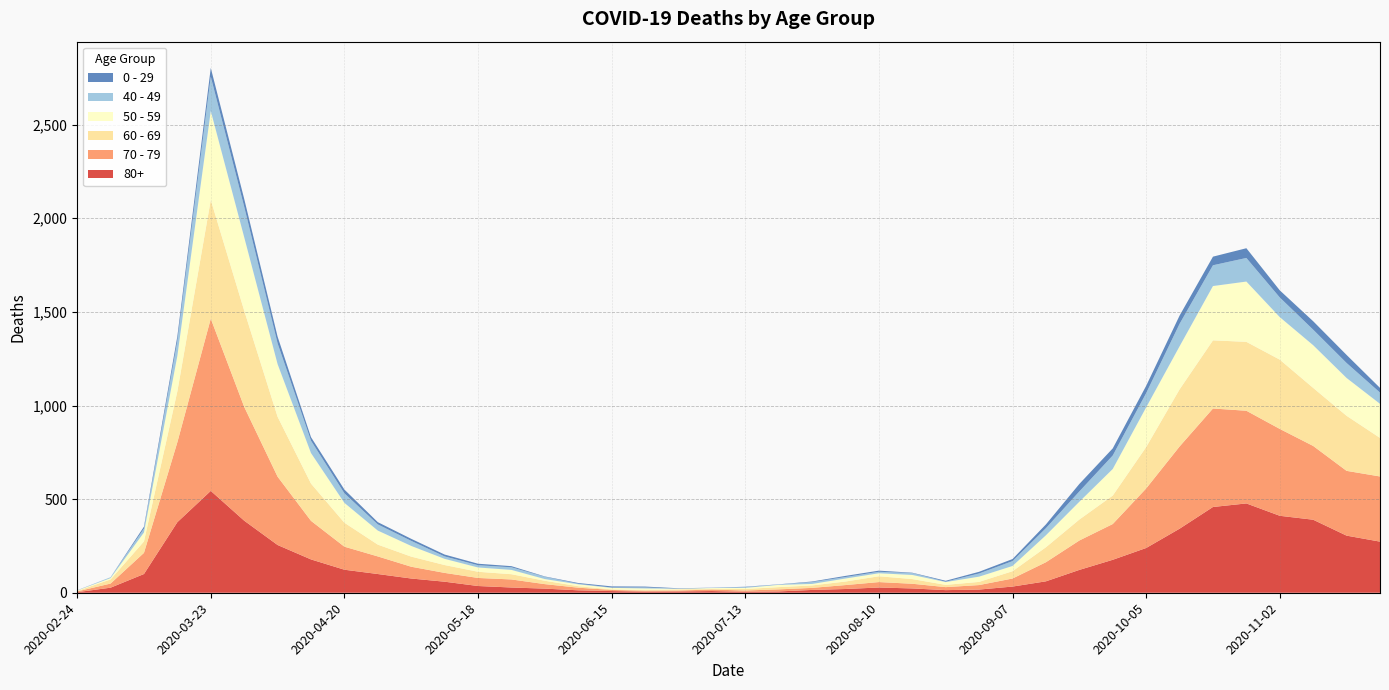

Reading left to right, list all the values displayed in this chart.

80+: 2020-02-24=3	2020-03-02=27	2020-03-09=100	2020-03-16=377	2020-03-23=544	2020-03-30=385	2020-04-06=255	2020-04-13=178	2020-04-20=123	2020-04-27=100	2020-05-04=76	2020-05-11=59	2020-05-18=36	2020-05-25=28	2020-06-01=22	2020-06-08=13	2020-06-15=9	2020-06-22=6	2020-06-29=7	2020-07-06=9	2020-07-13=5	2020-07-20=7	2020-07-27=15	2020-08-03=20	2020-08-10=28	2020-08-17=23	2020-08-24=14	2020-08-31=17	2020-09-07=33	2020-09-14=61	2020-09-21=122	2020-09-28=176	2020-10-05=239	2020-10-12=342	2020-10-19=458	2020-10-26=477	2020-11-02=411	2020-11-09=390	2020-11-16=305	2020-11-23=273
70 - 79: 2020-02-24=4	2020-03-02=22	2020-03-09=113	2020-03-16=427	2020-03-23=920	2020-03-30=608	2020-04-06=365	2020-04-13=206	2020-04-20=123	2020-04-27=94	2020-05-04=63	2020-05-11=47	2020-05-18=43	2020-05-25=43	2020-06-01=24	2020-06-08=14	2020-06-15=6	2020-06-22=5	2020-06-29=5	2020-07-06=8	2020-07-13=7	2020-07-20=11	2020-07-27=11	2020-08-03=21	2020-08-10=29	2020-08-17=25	2020-08-24=16	2020-08-31=24	2020-09-07=43	2020-09-14=102	2020-09-21=157	2020-09-28=191	2020-10-05=318	2020-10-12=439	2020-10-19=526	2020-10-26=495	2020-11-02=464	2020-11-09=394	2020-11-16=346	2020-11-23=348
60 - 69: 2020-02-24=2	2020-03-02=22	2020-03-09=61	2020-03-16=272	2020-03-23=634	2020-03-30=514	2020-04-06=320	2020-04-13=199	2020-04-20=128	2020-04-27=63	2020-05-04=54	2020-05-11=42	2020-05-18=33	2020-05-25=28	2020-06-01=18	2020-06-08=8	2020-06-15=3	2020-06-22=3	2020-06-29=6	2020-07-06=3	2020-07-13=8	2020-07-20=12	2020-07-27=13	2020-08-03=19	2020-08-10=31	2020-08-17=25	2020-08-24=12	2020-08-31=17	2020-09-07=39	2020-09-14=80	2020-09-21=112	2020-09-28=152	2020-10-05=221	2020-10-12=305	2020-10-19=364	2020-10-26=368	2020-11-02=370	2020-11-09=310	2020-11-16=294	2020-11-23=206
50 - 59: 2020-02-24=3	2020-03-02=7	2020-03-09=48	2020-03-16=190	2020-03-23=475	2020-03-30=392	2020-04-06=281	2020-04-13=163	2020-04-20=106	2020-04-27=75	2020-05-04=57	2020-05-11=33	2020-05-18=23	2020-05-25=23	2020-06-01=9	2020-06-08=10	2020-06-15=8	2020-06-22=9	2020-06-29=3	2020-07-06=5	2020-07-13=6	2020-07-20=12	2020-07-27=8	2020-08-03=16	2020-08-10=16	2020-08-17=22	2020-08-24=15	2020-08-31=28	2020-09-07=28	2020-09-14=64	2020-09-21=95	2020-09-28=142	2020-10-05=212	2020-10-12=230	2020-10-19=290	2020-10-26=322	2020-11-02=227	2020-11-09=228	2020-11-16=202	2020-11-23=182
40 - 49: 2020-02-24=0	2020-03-02=5	2020-03-09=21	2020-03-16=79	2020-03-23=183	2020-03-30=163	2020-04-06=111	2020-04-13=66	2020-04-20=51	2020-04-27=33	2020-05-04=27	2020-05-11=13	2020-05-18=12	2020-05-25=14	2020-06-01=12	2020-06-08=3	2020-06-15=2	2020-06-22=5	2020-06-29=1	2020-07-06=1	2020-07-13=4	2020-07-20=2	2020-07-27=10	2020-08-03=8	2020-08-10=8	2020-08-17=10	2020-08-24=2	2020-08-31=17	2020-09-07=26	2020-09-14=38	2020-09-21=55	2020-09-28=72	2020-10-05=76	2020-10-12=120	2020-10-19=111	2020-10-26=126	2020-11-02=105	2020-11-09=83	2020-11-16=80	2020-11-23=60
0 - 29: 2020-02-24=1	2020-03-02=0	2020-03-09=10	2020-03-16=25	2020-03-23=47	2020-03-30=42	2020-04-06=36	2020-04-13=19	2020-04-20=20	2020-04-27=12	2020-05-04=11	2020-05-11=10	2020-05-18=8	2020-05-25=6	2020-06-01=2	2020-06-08=4	2020-06-15=6	2020-06-22=5	2020-06-29=2	2020-07-06=1	2020-07-13=2	2020-07-20=1	2020-07-27=3	2020-08-03=6	2020-08-10=6	2020-08-17=2	2020-08-24=5	2020-08-31=9	2020-09-07=11	2020-09-14=20	2020-09-21=40	2020-09-28=38	2020-10-05=39	2020-10-12=44	2020-10-19=46	2020-10-26=52	2020-11-02=38	2020-11-09=45	2020-11-16=43	2020-11-23=25